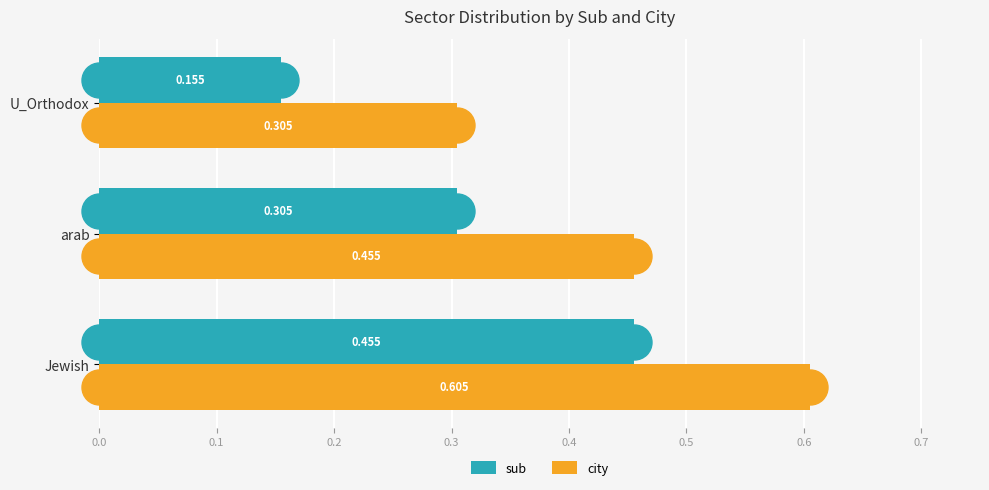

At which label does city reach its minimum?

U_Orthodox